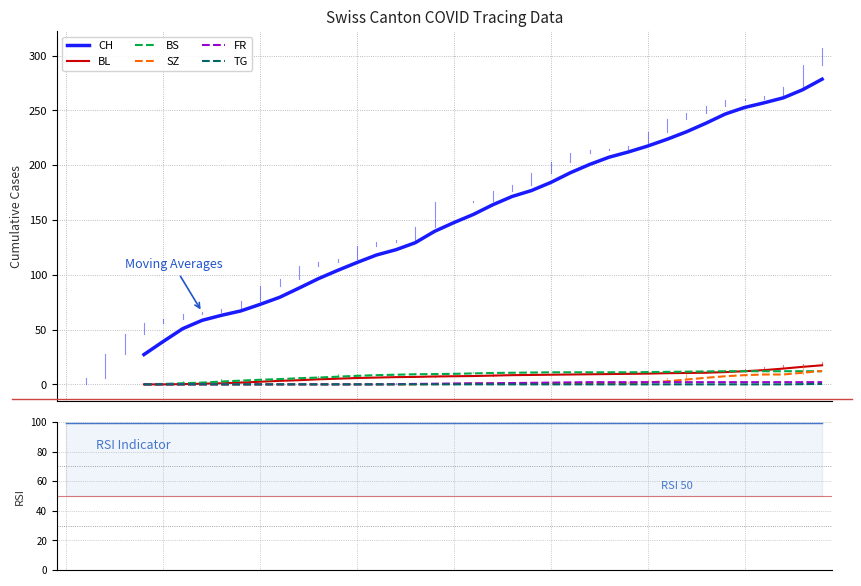

Which category has the lowest value in the TG series?

2020-05-31